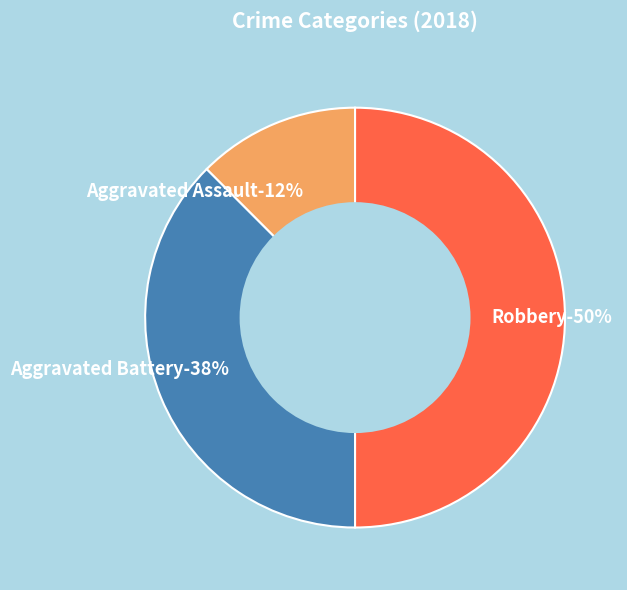

Is it true that Aggravated Battery is 38% of the pie?

True